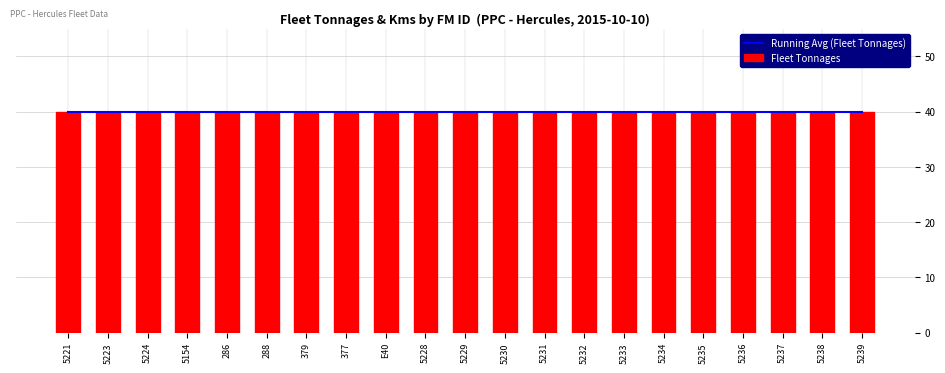

List the labels in order of Fleet Tonnages value, largest first.

5221, 5223, 5224, 5154, 286, 288, 379, 377, E40, 5228, 5229, 5230, 5231, 5232, 5233, 5234, 5235, 5236, 5237, 5238, 5239